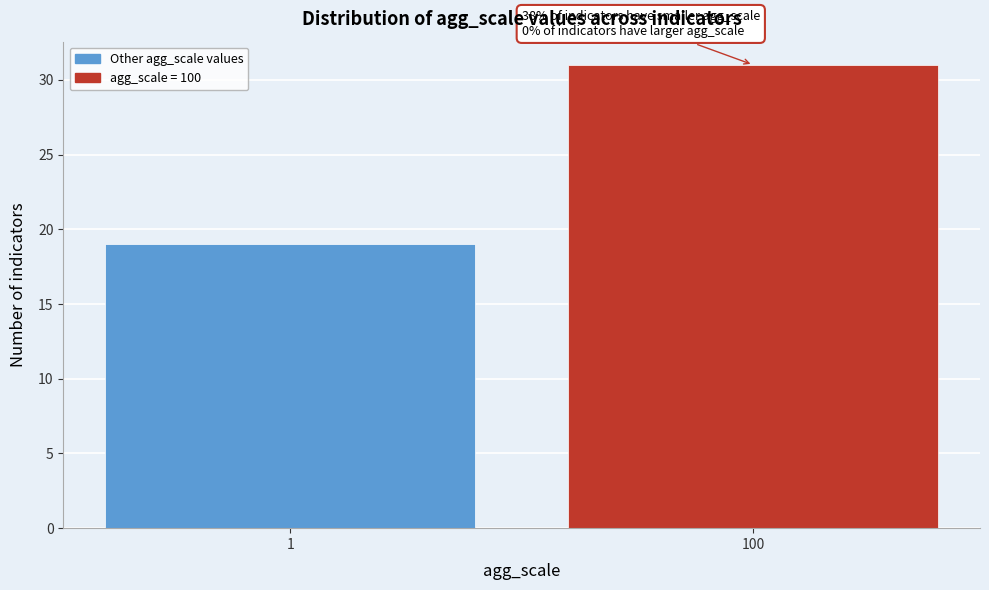

Reading right to left, what are all the values shown in this chart?

100=31	1=19